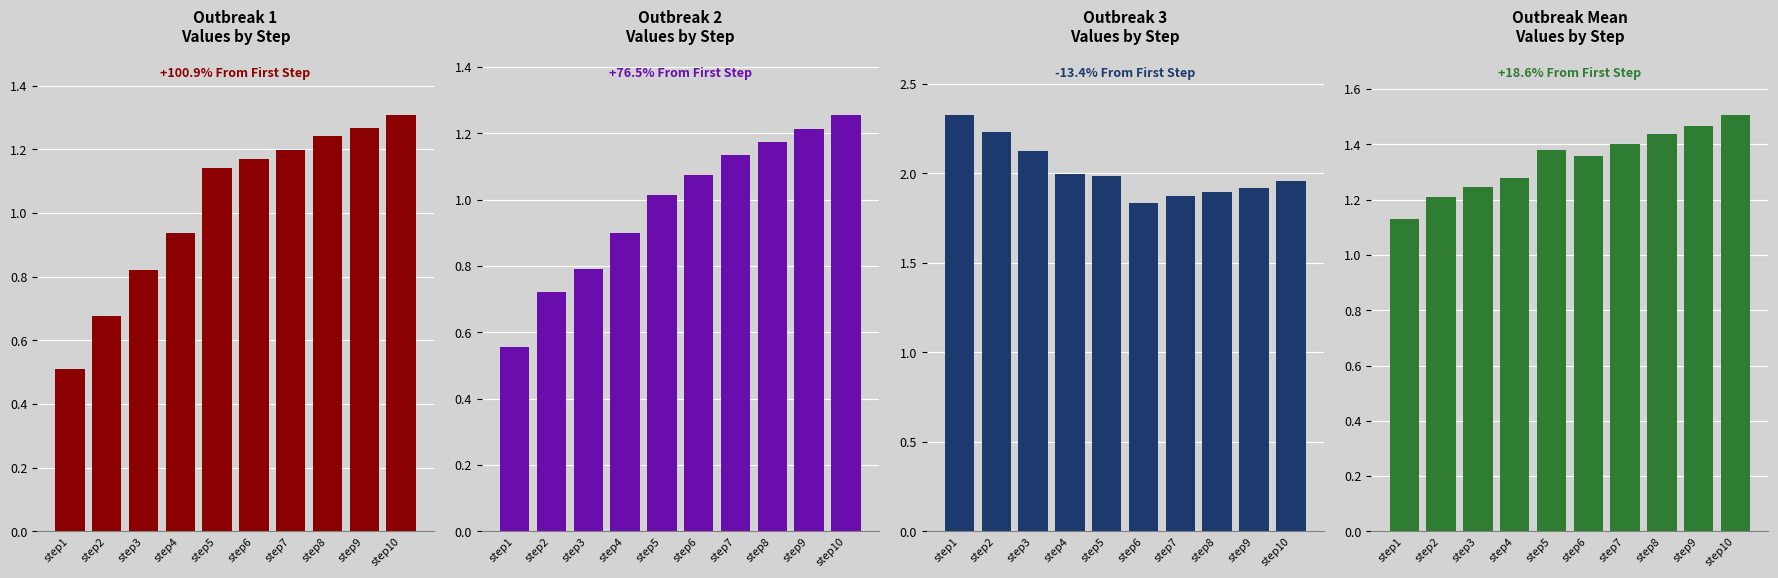

Read the outbreak2 value at step3.

0.8